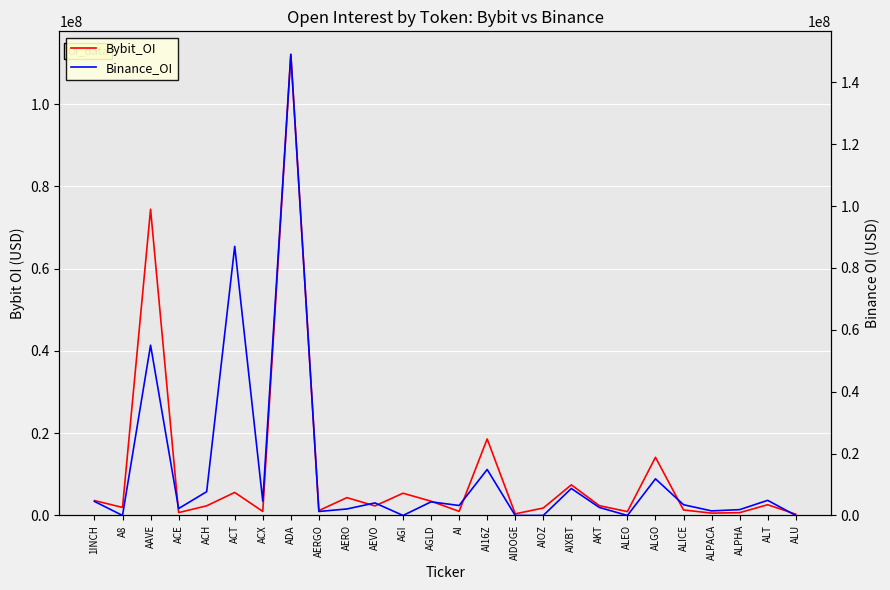

At which label is Bybit_OI closest to 56226423?

AAVE